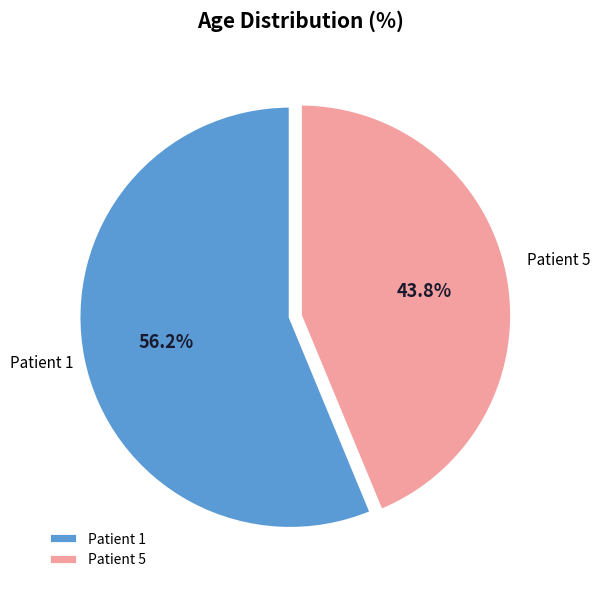

Is there a majority slice in this chart?

Yes